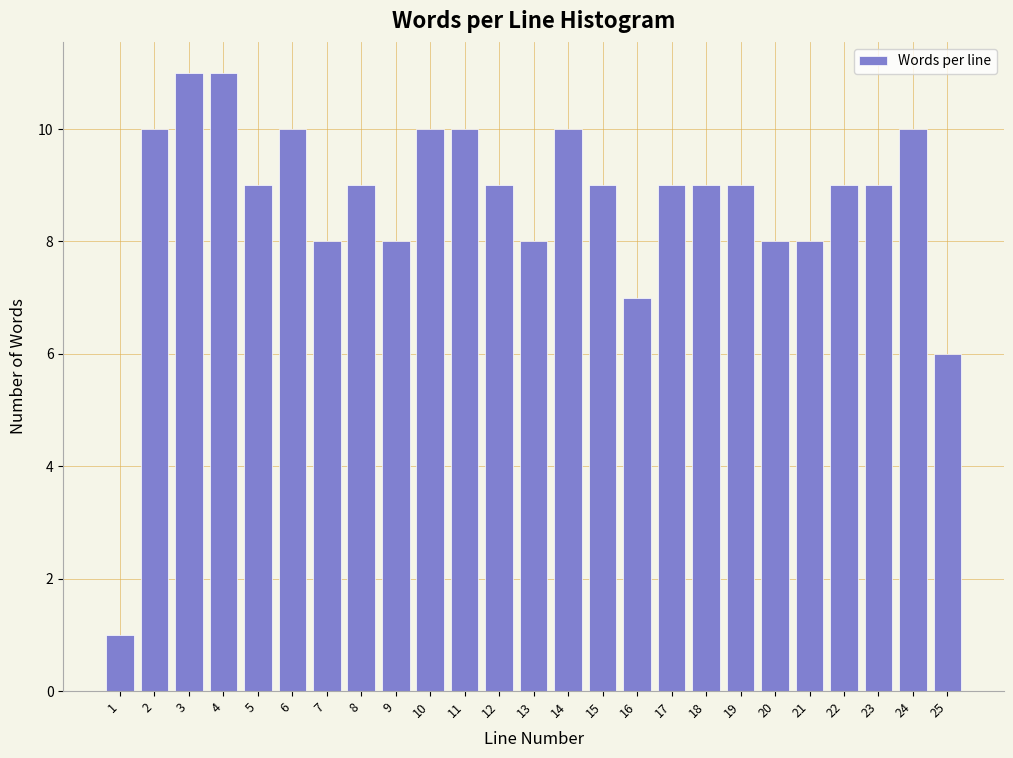

Reading left to right, transcribe all the data shown in this chart.

1	10	11	11	9	10	8	9	8	10	10	9	8	10	9	7	9	9	9	8	8	9	9	10	6